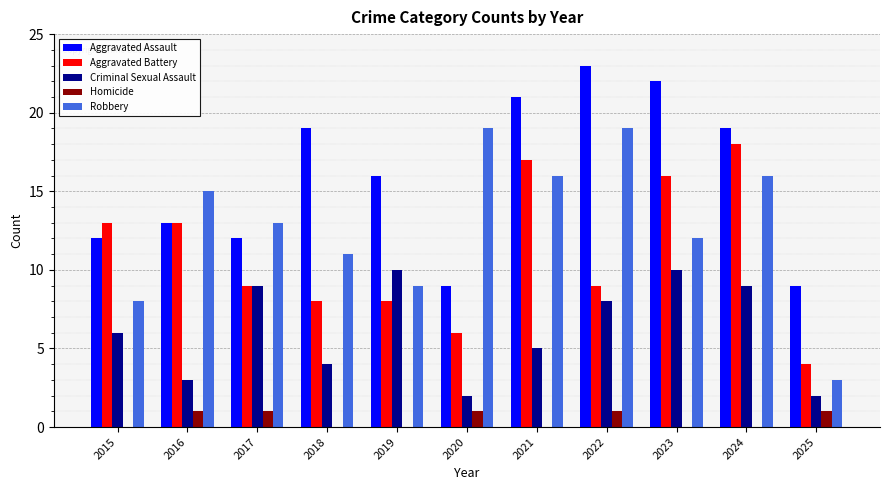

At which category does the chart reach its peak across all series?

2022